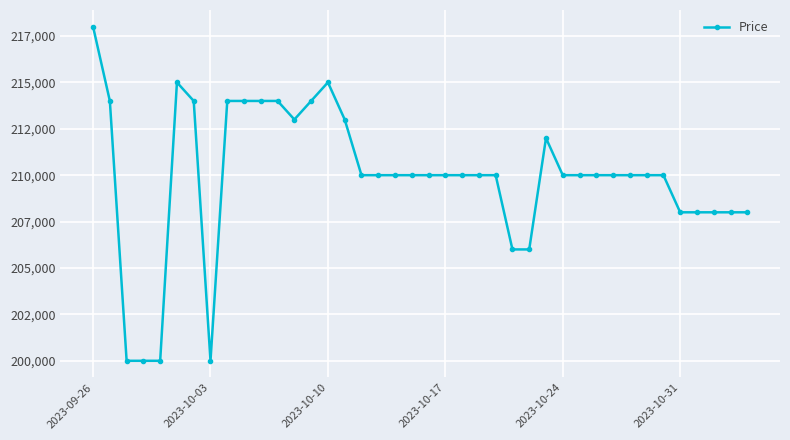

What is the greatest value displayed?

218000